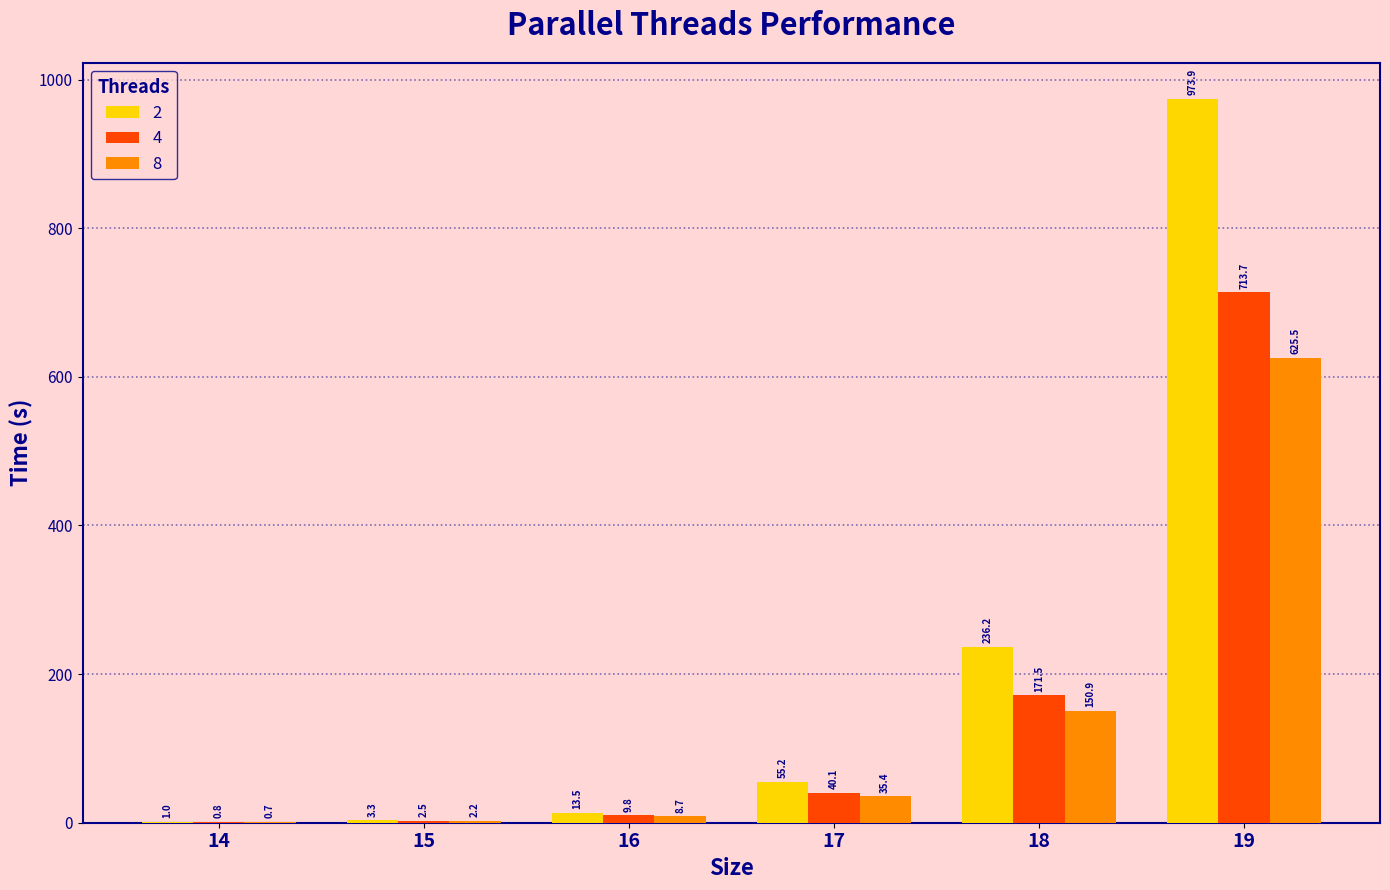

At which label does 8 reach its peak?

19